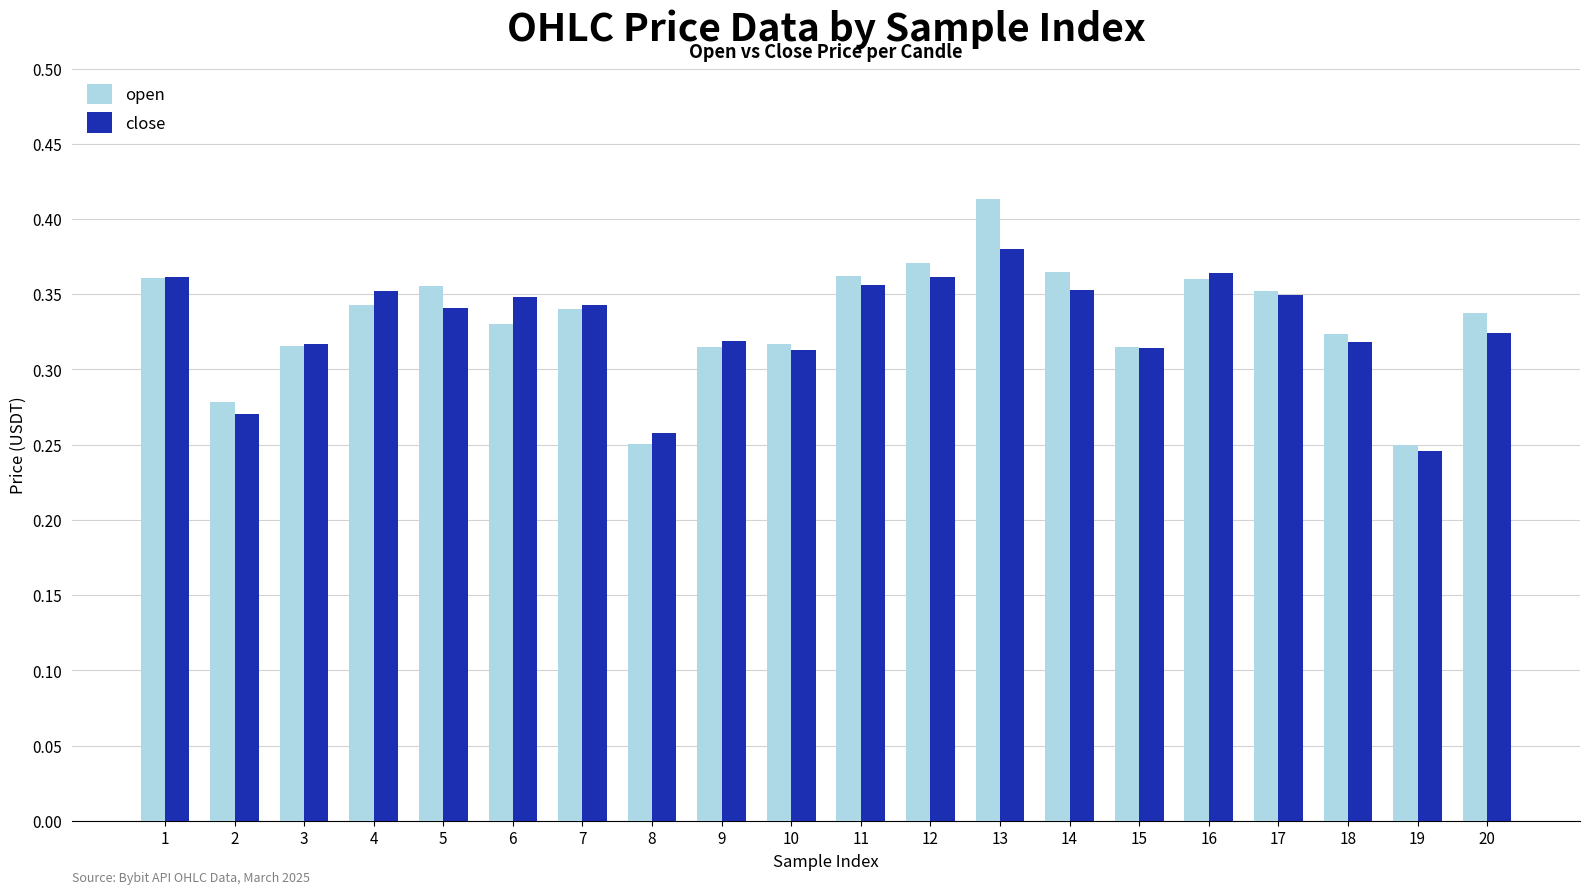

List the series in order of their peak value, highest first.

open, close